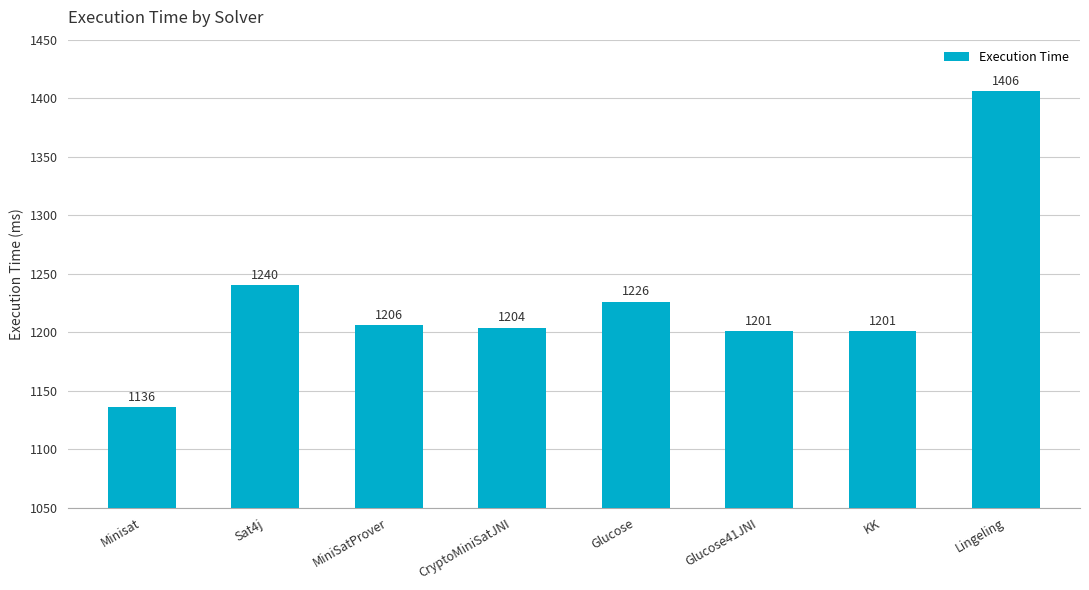

The chart shows a value of 1240 at Sat4j. True or false?

True